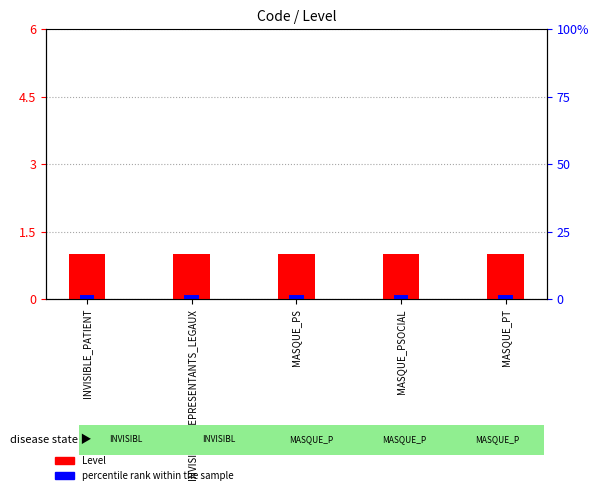

How many series are shown in this chart?

2